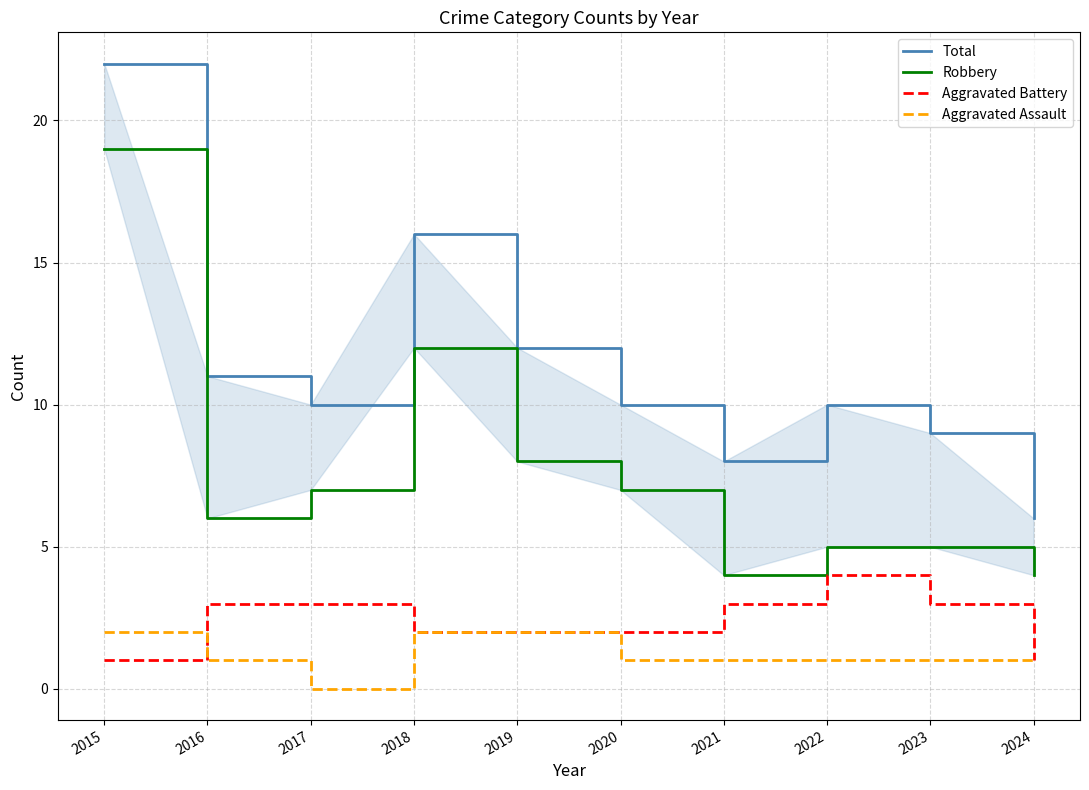

At which category does Total reach its first local valley?

2017